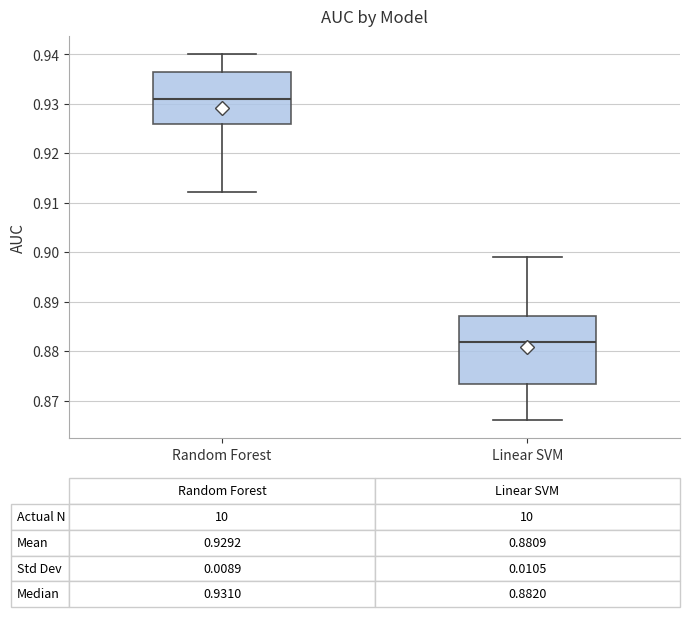

Which box has the lowest median line?

Linear SVM